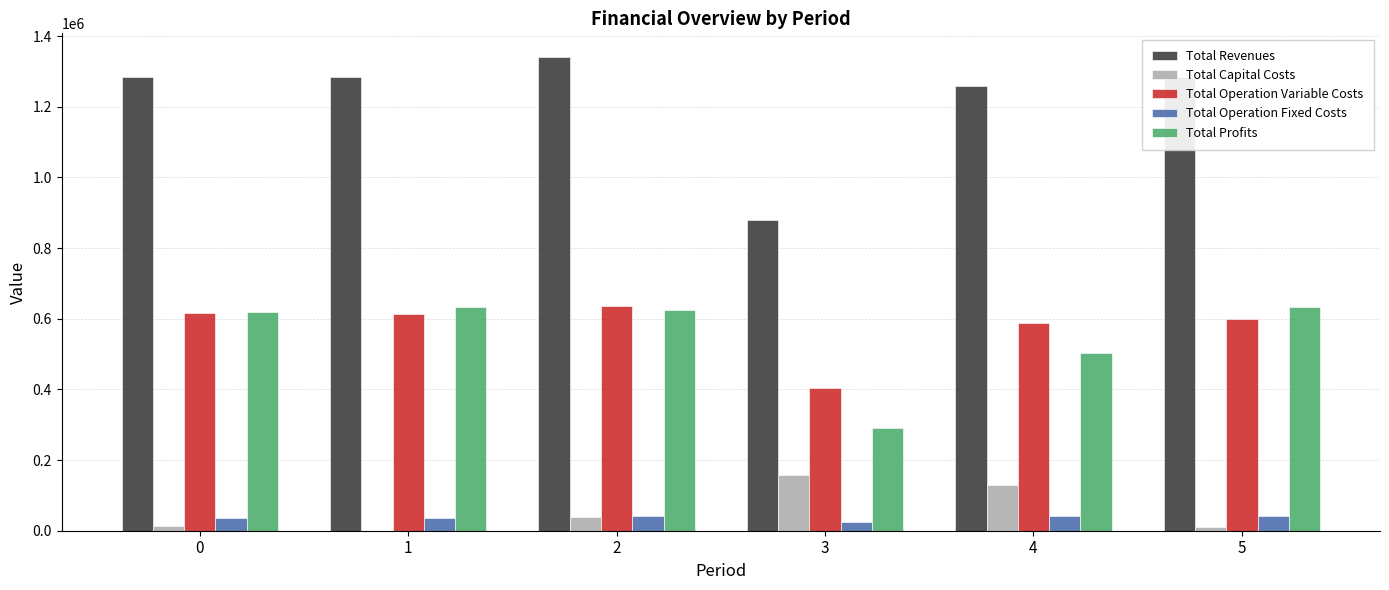

At which category is the sum across all series the highest?

2